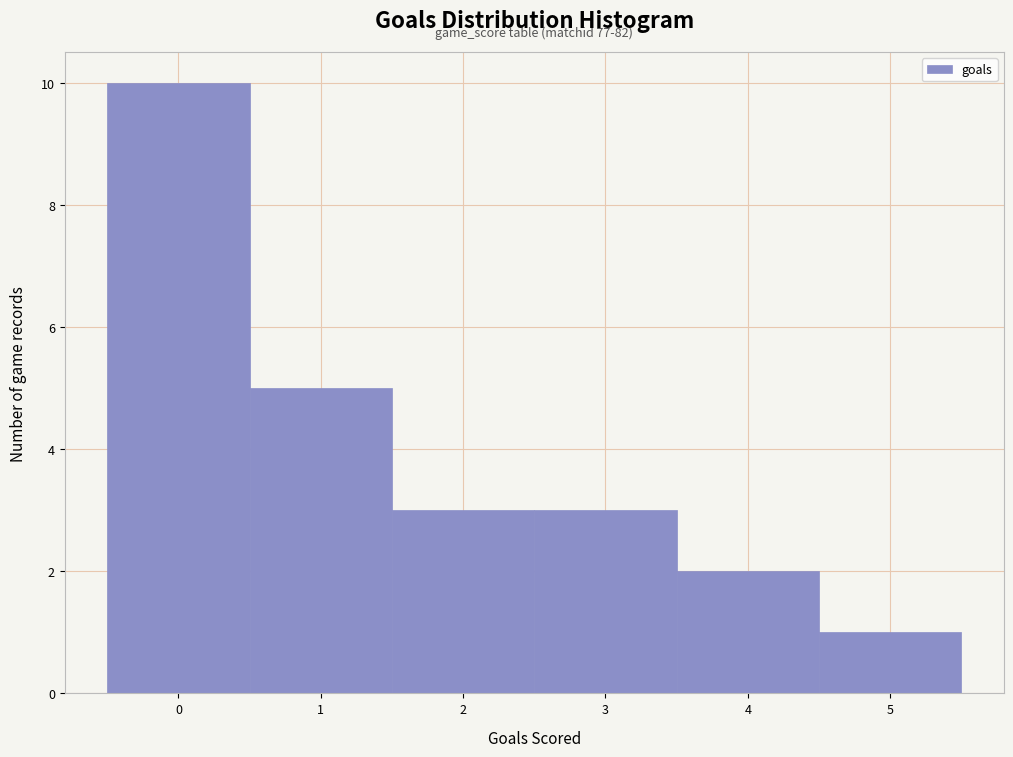

Over which range of the x-axis is the bar tallest?

-0.5 to 0.5